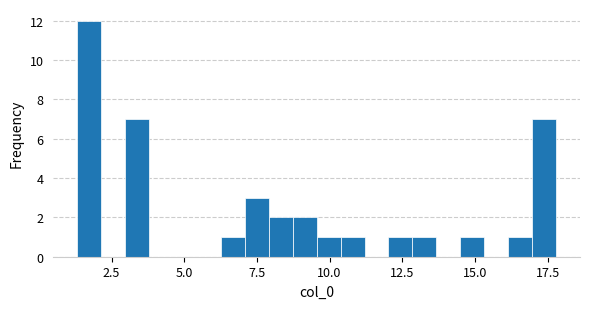

Around what value on the x-axis is the tallest bar? Give the approximate position of its centre, as read against the axis.

1.5